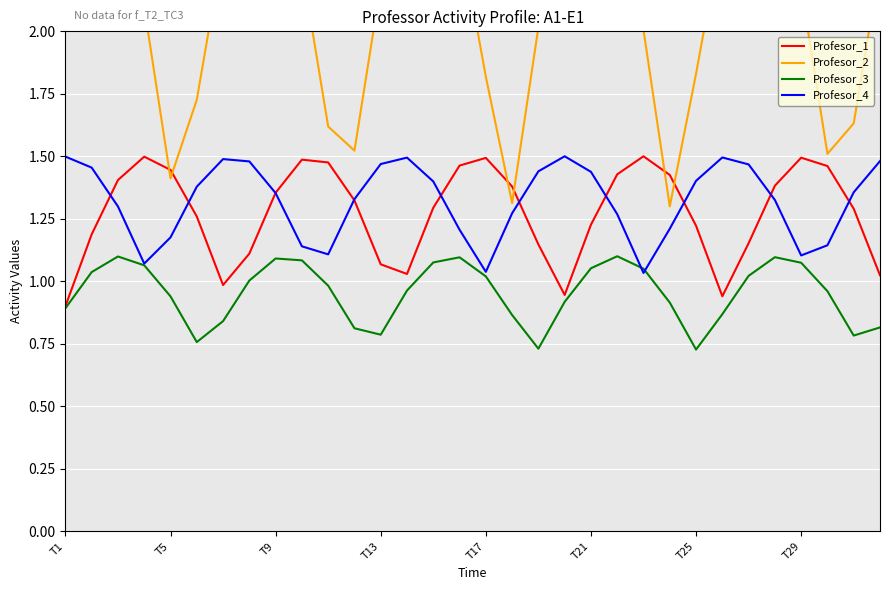

Is the value of Profesor_4 at T1 greater than the value of Profesor_2 at 14?

No